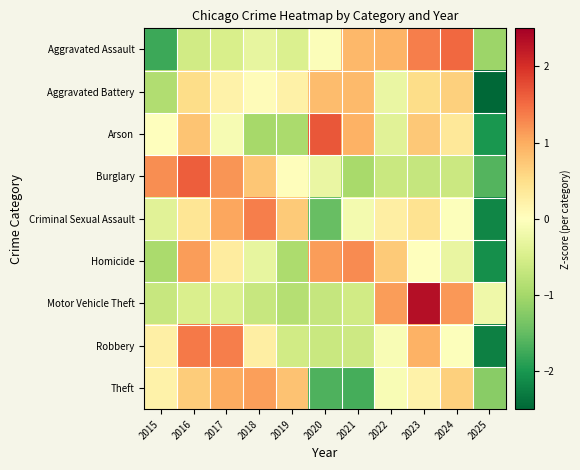

What is the difference between the highest and lowest values at 2016?

2.2